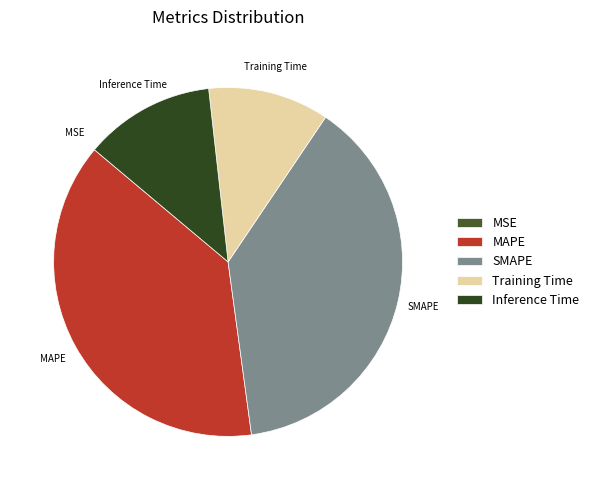

True or false: SMAPE accounts for 52% of the total.

False